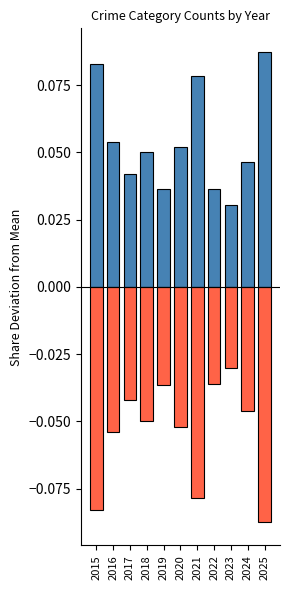

What is the spread (max minus min) of values at 2022?

0.1